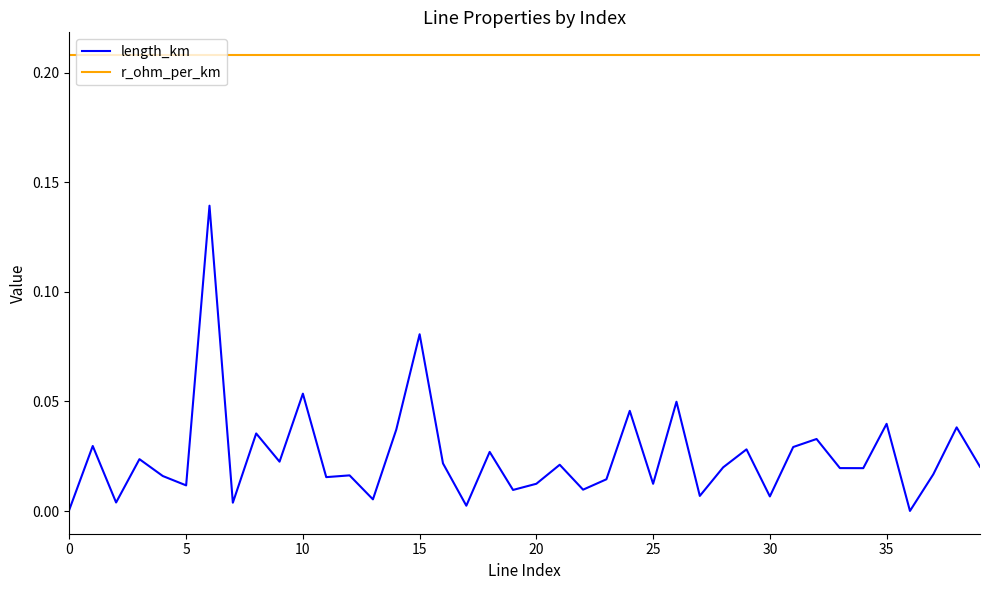

Which series has the widest spread of values?

length_km